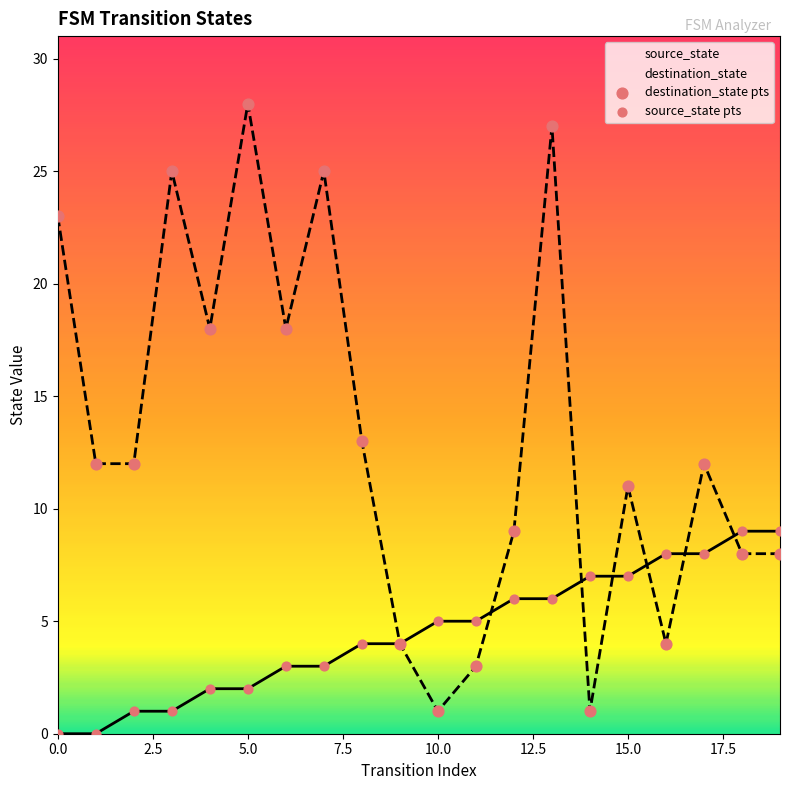

Which series has the largest Y range (max minus min)?

destination_state